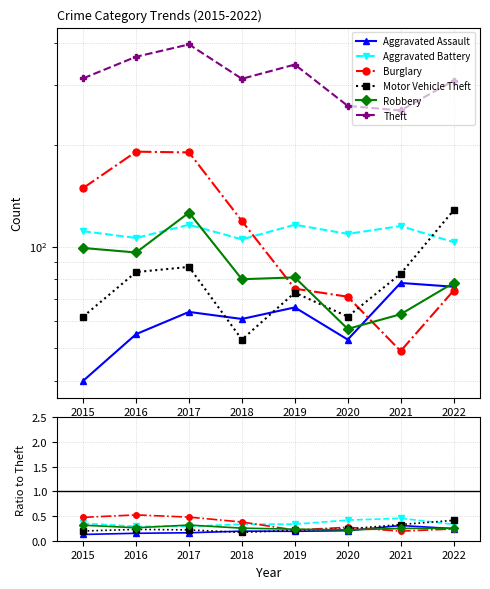

True or false: Aggravated Battery and Theft cross at least once.

False